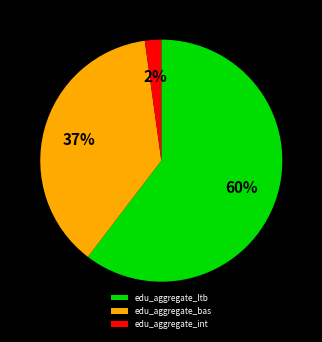

Which category accounts for the majority?

edu_aggregate_ltb